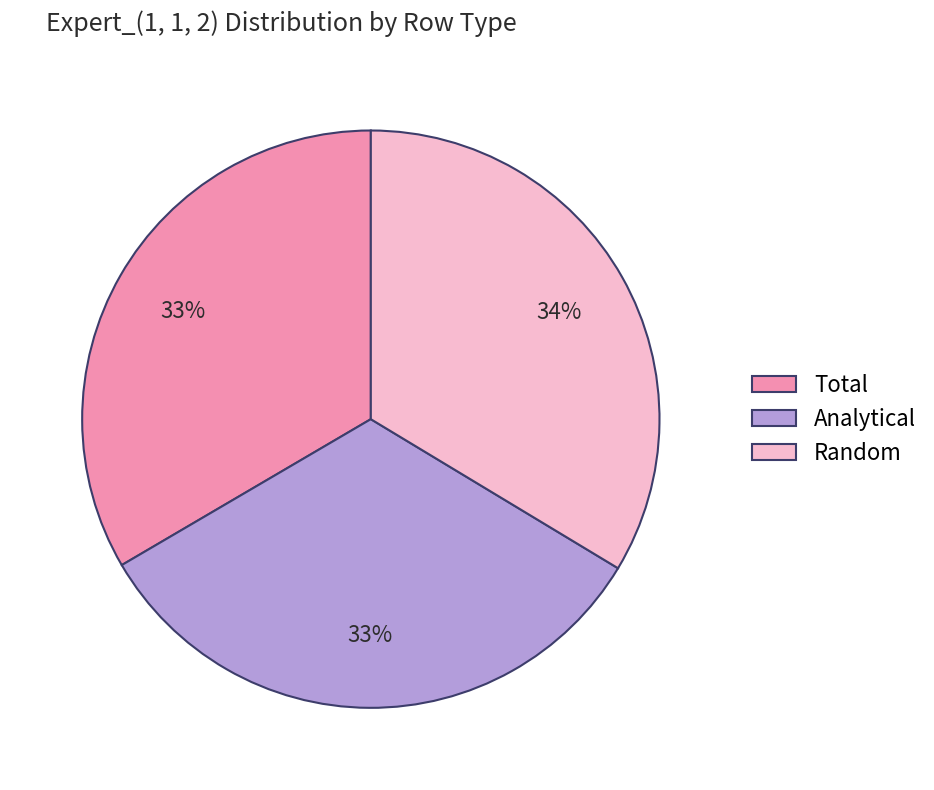

Count the number of slices in the pie.

3